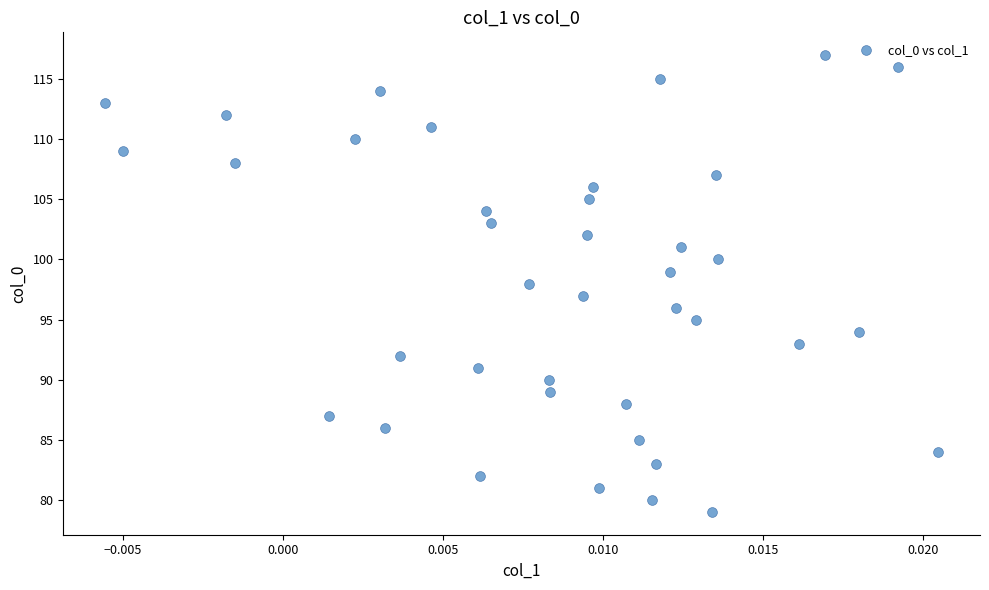

What is the range of Y values (max minus min)?

38